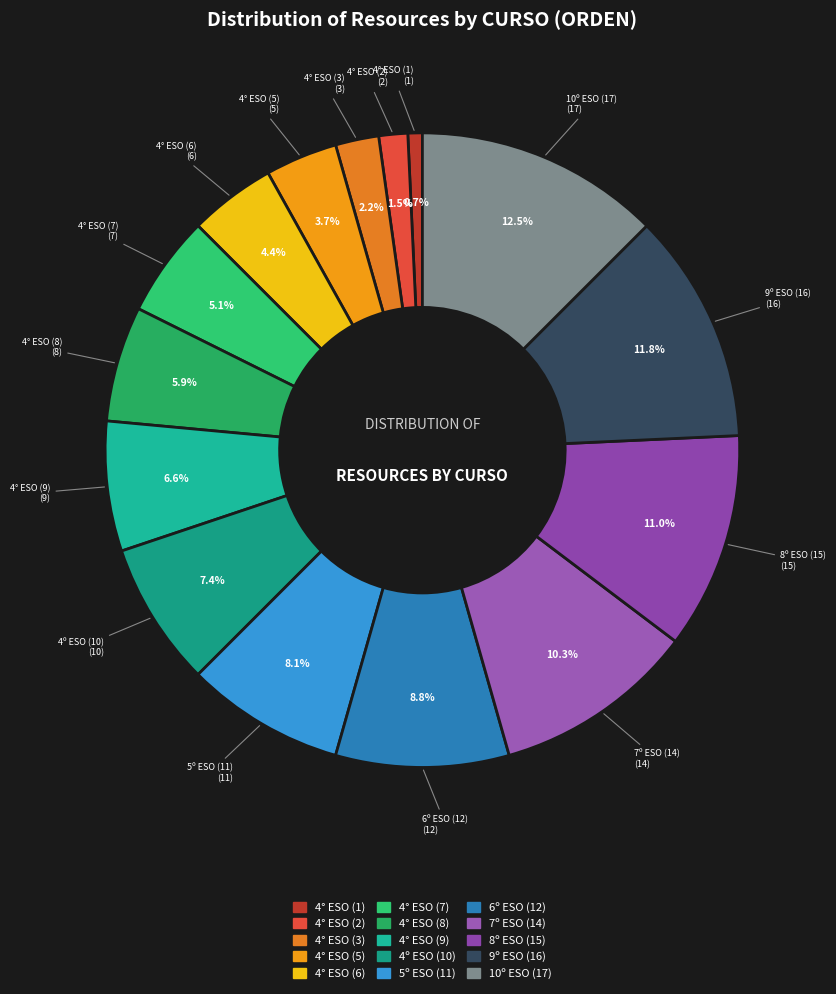

Is there a majority slice in this chart?

No